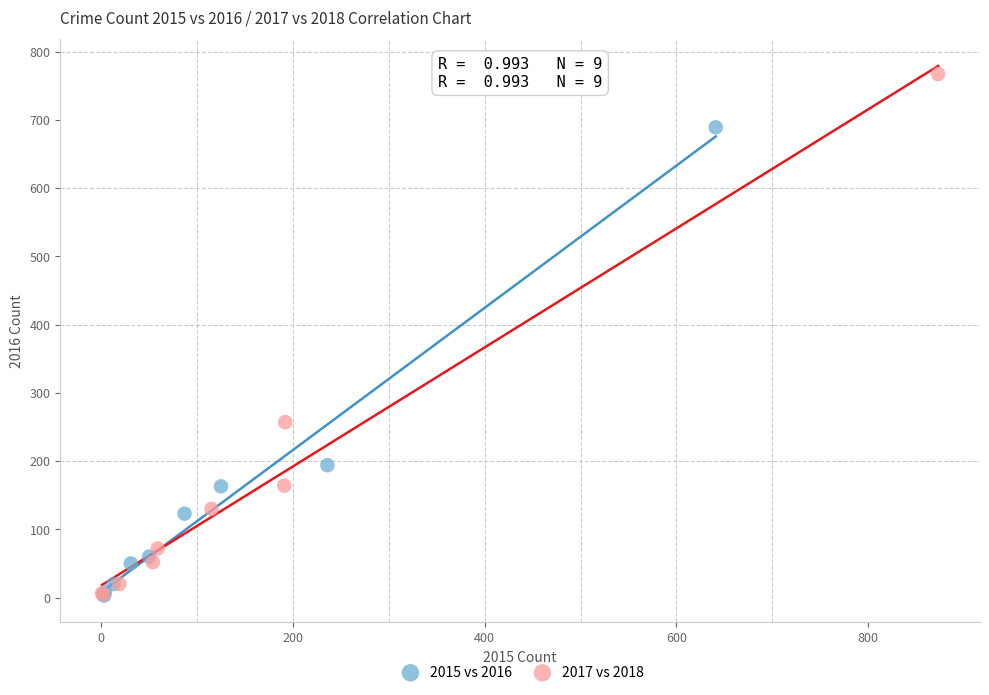

Which series has the largest Y range (max minus min)?

2017 vs 2018